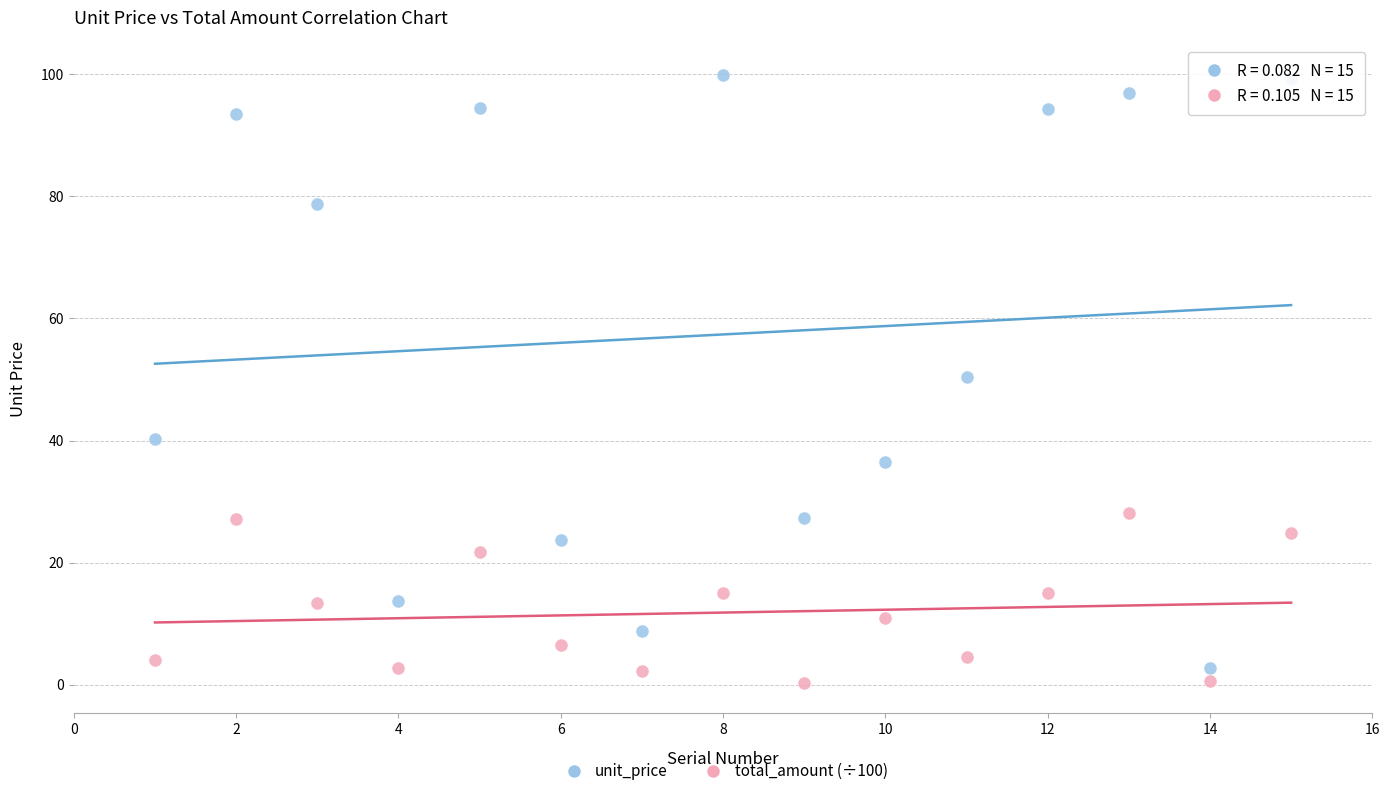

Which series has the widest spread of Y values?

unit_price